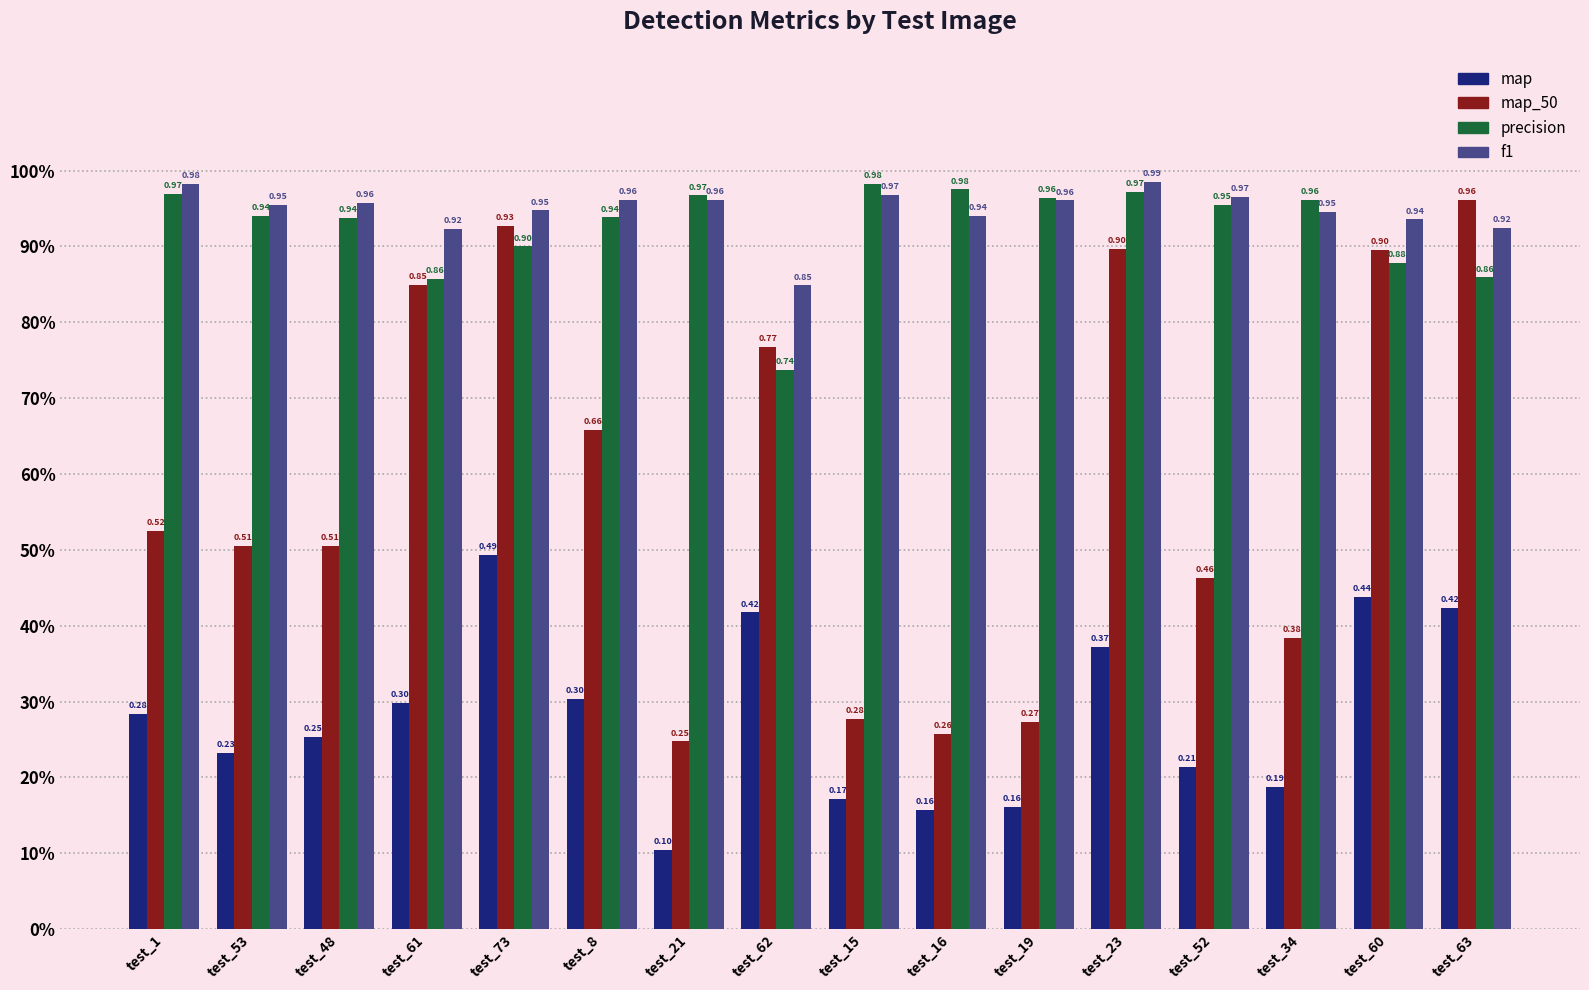

Reading left to right, extract all data points from this chart.

map: test_1=0.3	test_53=0.2	test_48=0.3	test_61=0.3	test_73=0.5	test_8=0.3	test_21=0.1	test_62=0.4	test_15=0.2	test_16=0.2	test_19=0.2	test_23=0.4	test_52=0.2	test_34=0.2	test_60=0.4	test_63=0.4
map_50: test_1=0.5	test_53=0.5	test_48=0.5	test_61=0.8	test_73=0.9	test_8=0.7	test_21=0.2	test_62=0.8	test_15=0.3	test_16=0.3	test_19=0.3	test_23=0.9	test_52=0.5	test_34=0.4	test_60=0.9	test_63=1.0
precision: test_1=1.0	test_53=0.9	test_48=0.9	test_61=0.9	test_73=0.9	test_8=0.9	test_21=1.0	test_62=0.7	test_15=1.0	test_16=1.0	test_19=1.0	test_23=1.0	test_52=1.0	test_34=1.0	test_60=0.9	test_63=0.9
f1: test_1=1.0	test_53=1.0	test_48=1.0	test_61=0.9	test_73=0.9	test_8=1.0	test_21=1.0	test_62=0.8	test_15=1.0	test_16=0.9	test_19=1.0	test_23=1.0	test_52=1.0	test_34=0.9	test_60=0.9	test_63=0.9